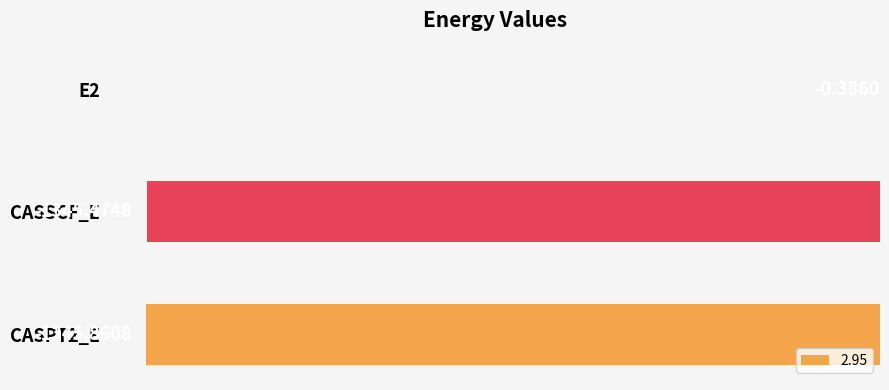

Between CASPT2_E and E2, which is larger?

E2